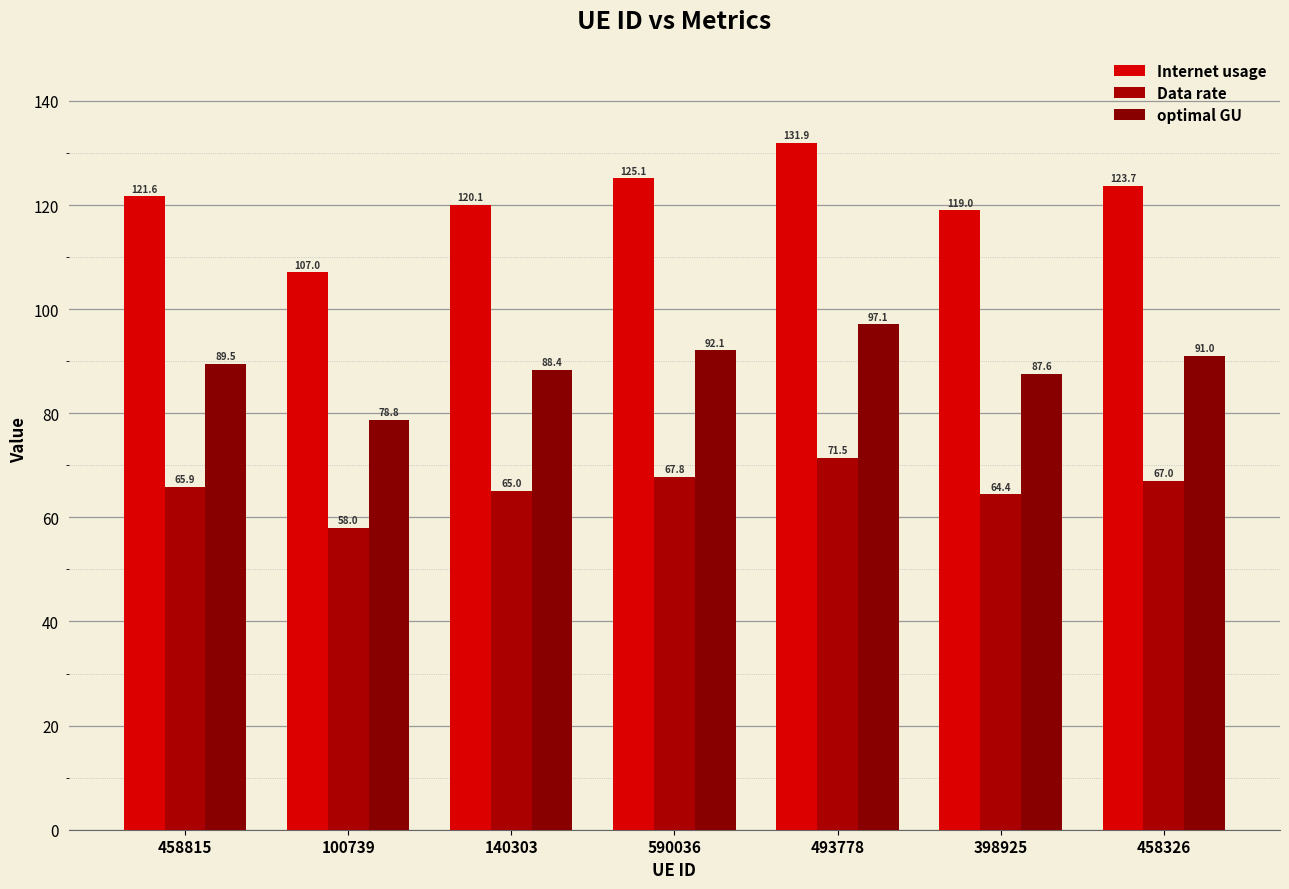

How many values in the optimal GU series exceed 89?

4